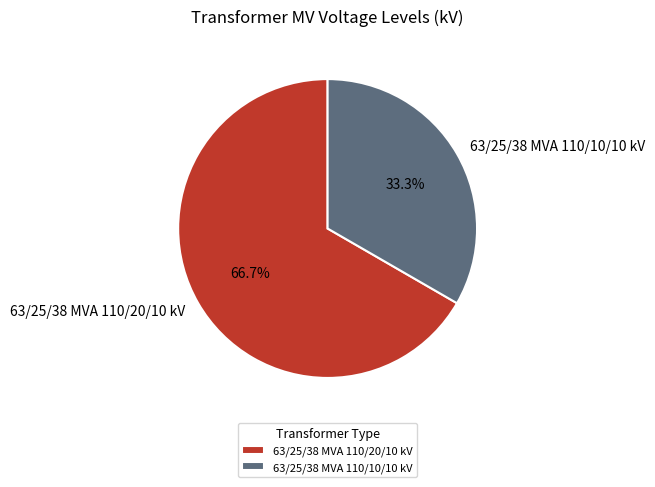

Combined, what portion of the pie is 63/25/38 MVA 110/10/10 kV and 63/25/38 MVA 110/20/10 kV?

100.0%